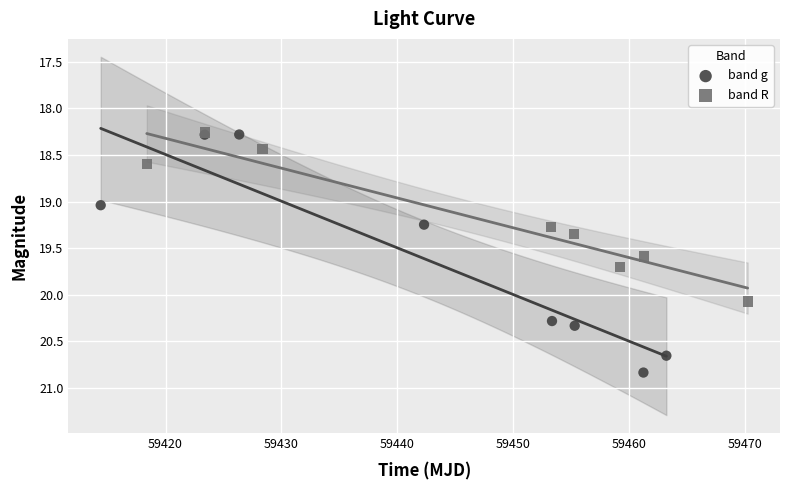

Which series has the widest spread of Y values?

band g